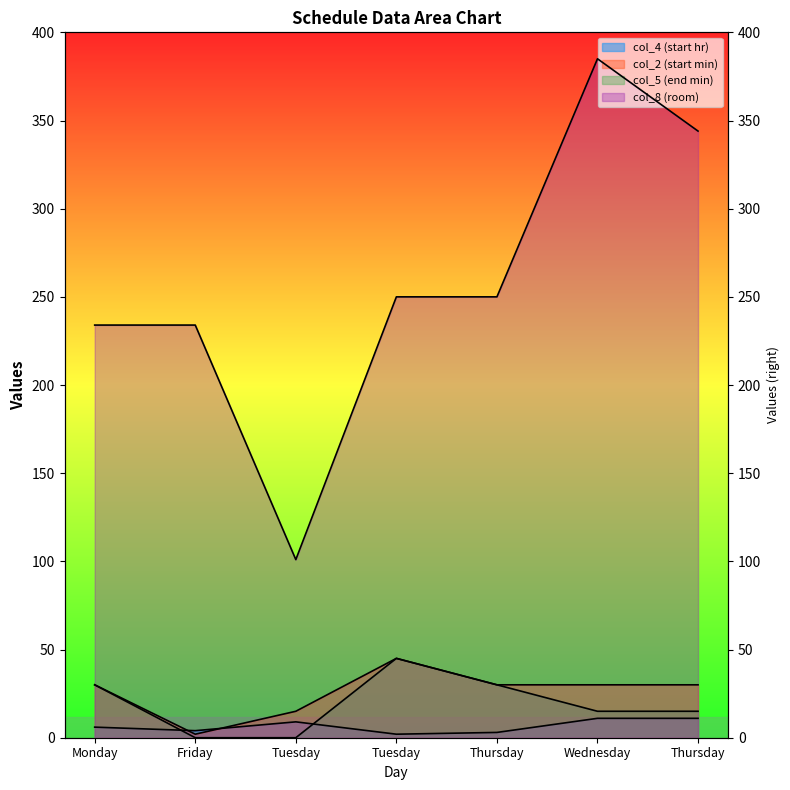

The col_5 series shows 62 at Tuesday. True or false?

False